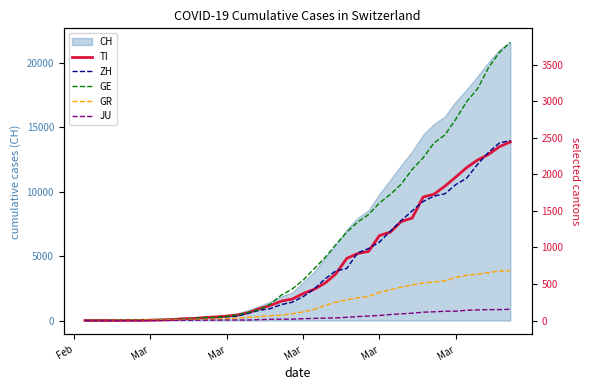

How many data points does each series have?

40